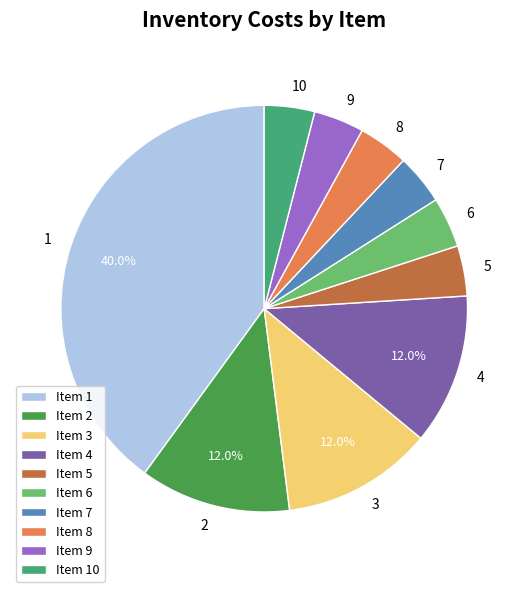

Which category has the biggest portion of the pie?

1